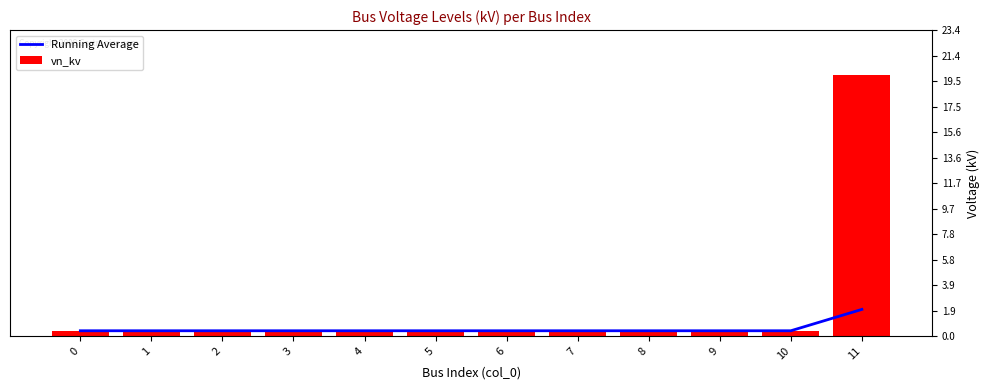

At which label does Running Average reach its minimum?

5